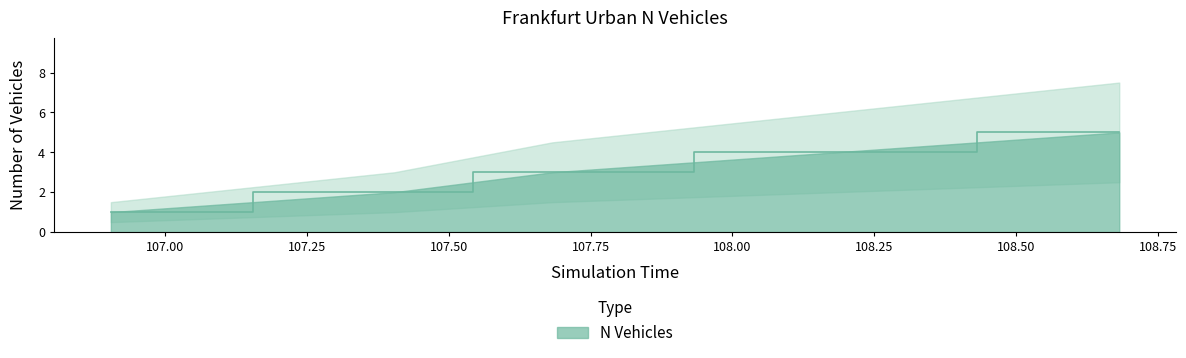

What is the greatest value displayed?

5